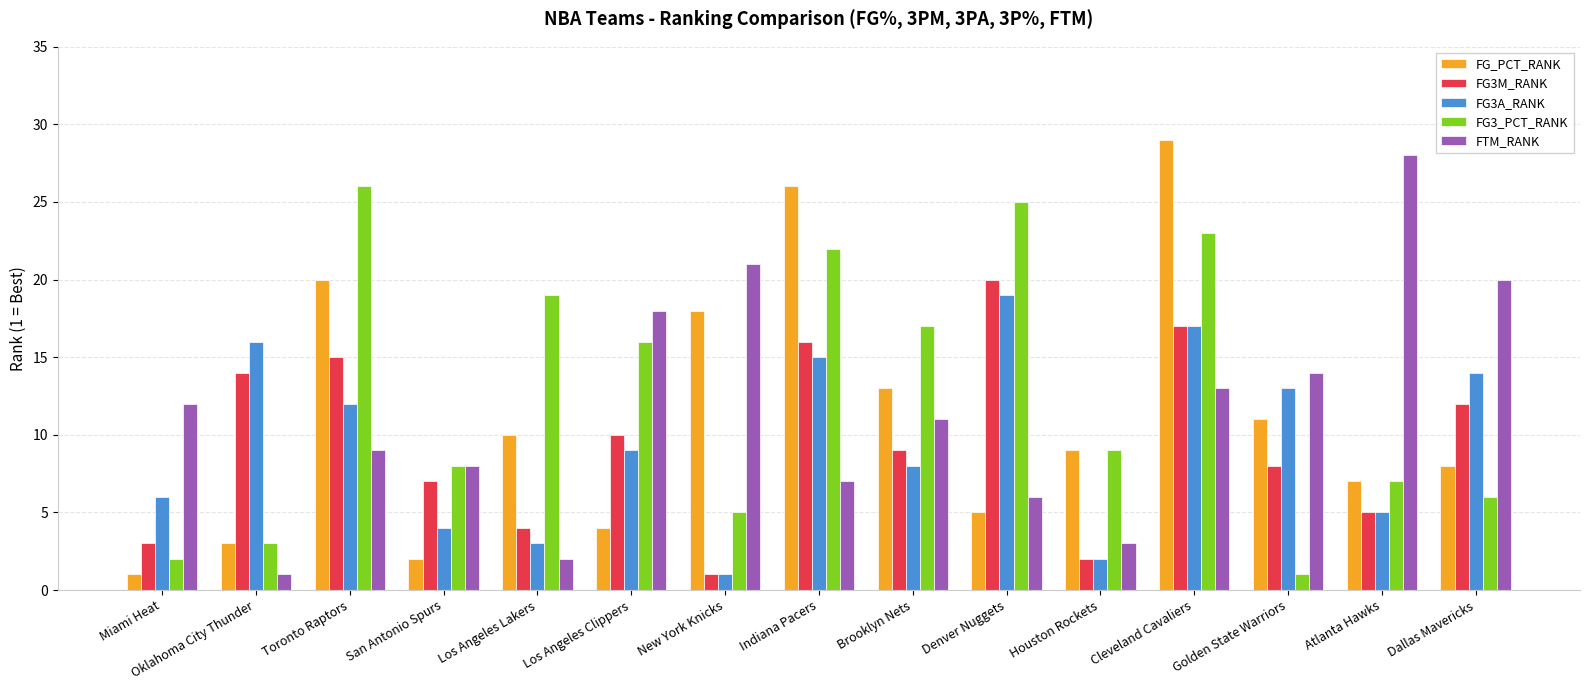

What is the label of the 7th bar from the left?

New York Knicks